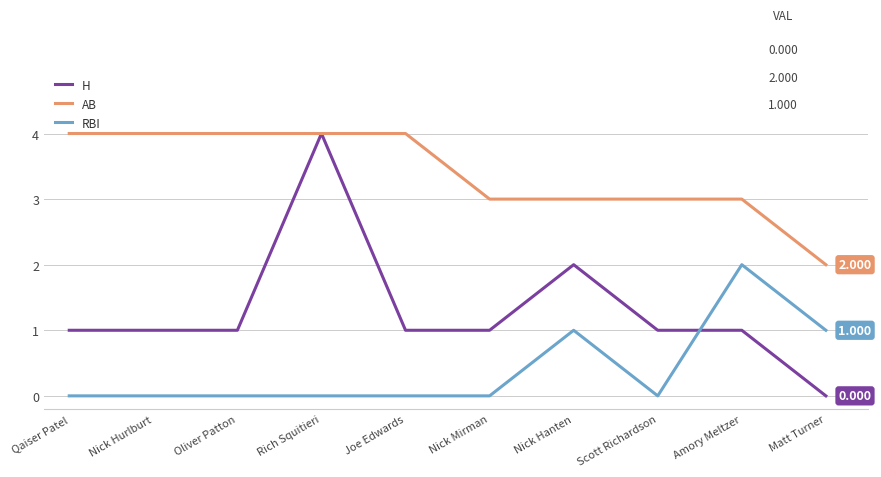

Which series changed the most between Qaiser Patel and Rich Squitieri?

H